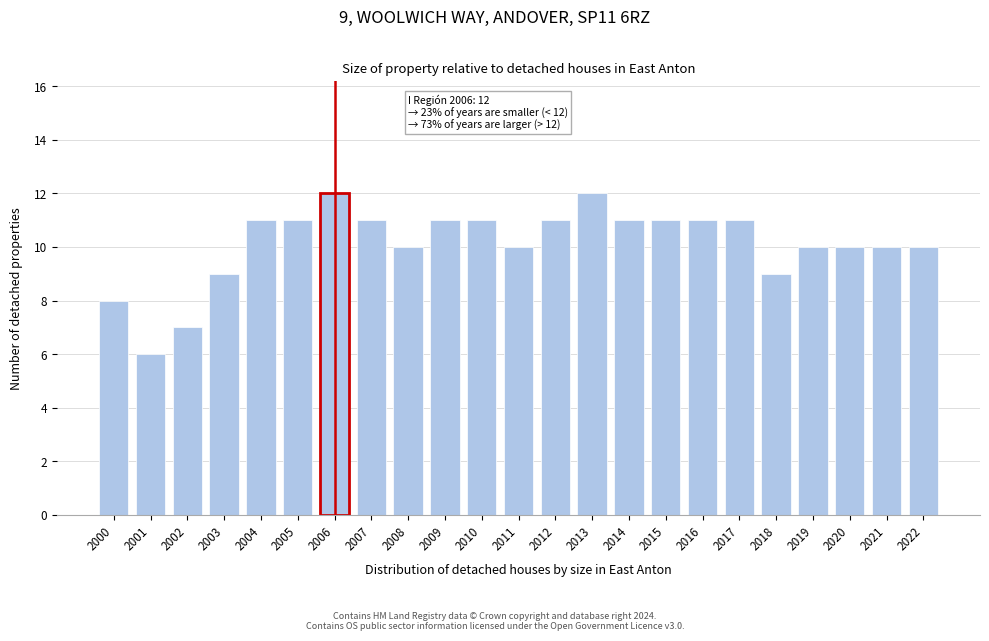

Reading right to left, what are all the values shown in this chart?

10	10	10	10	9	11	11	11	11	12	11	10	11	11	10	11	12	11	11	9	7	6	8